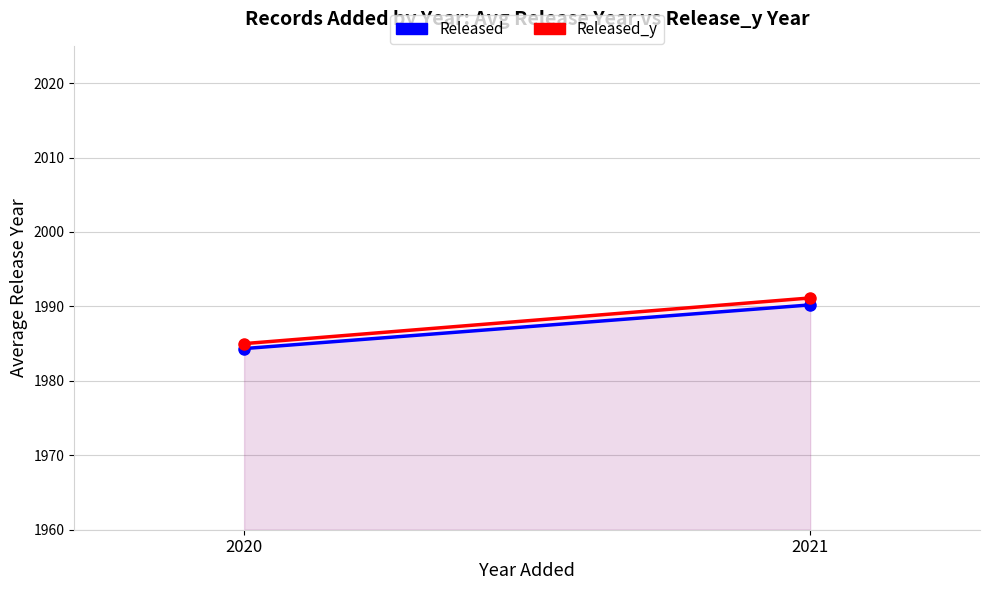

How many data points in Released_y are above 1991?

1